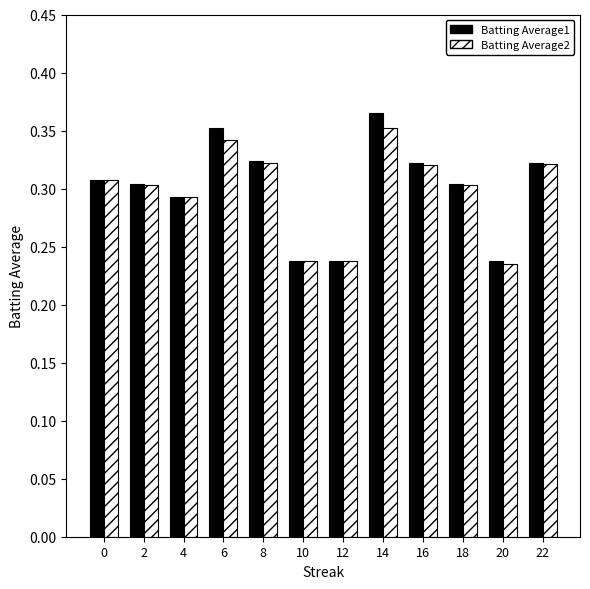

Between 10 and 16, which series saw the biggest shift?

Batting Average1